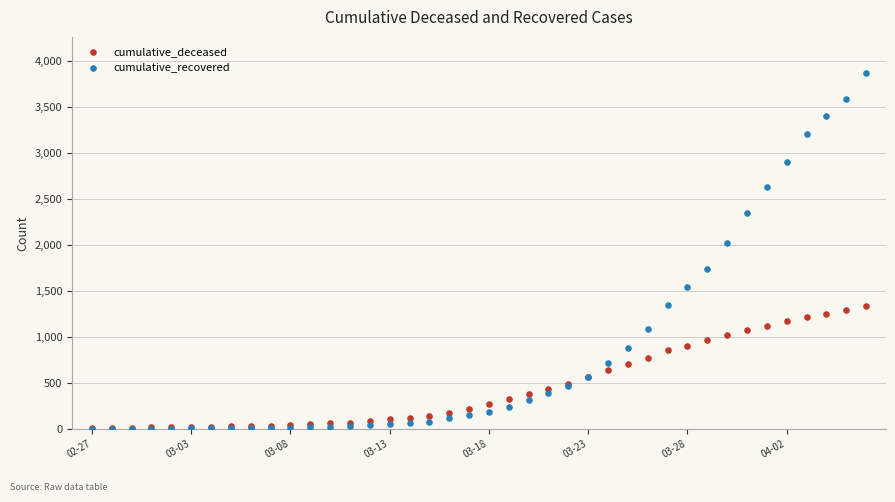

What are all the series names shown in the legend?

cumulative_deceased, cumulative_recovered